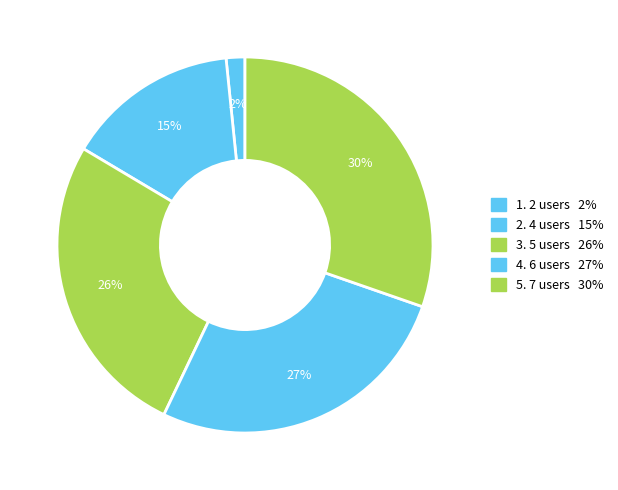

Rank the categories by value from lowest to highest.

2 users, 4 users, 5 users, 6 users, 7 users